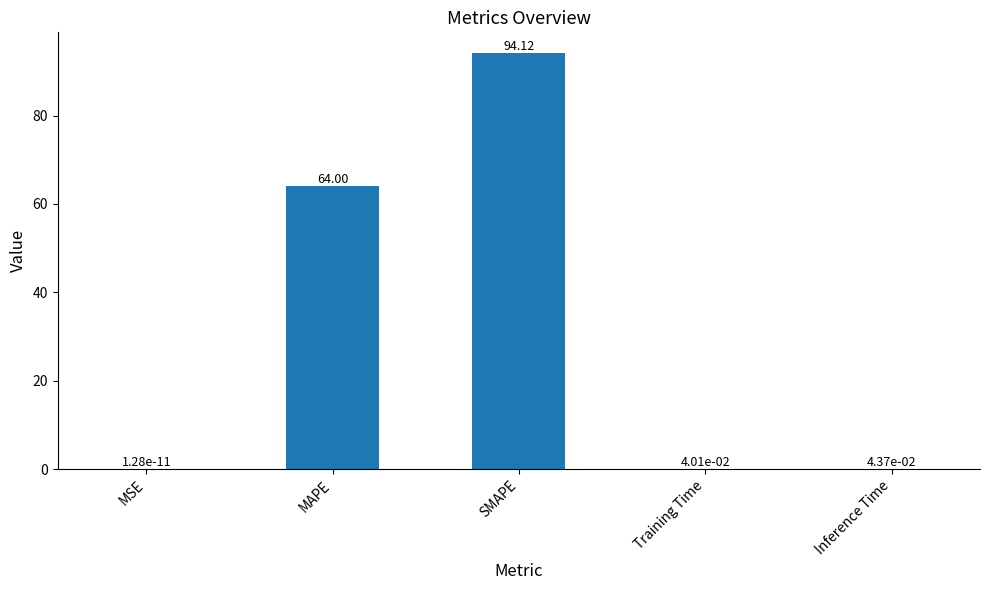

Are the bars horizontal?

No